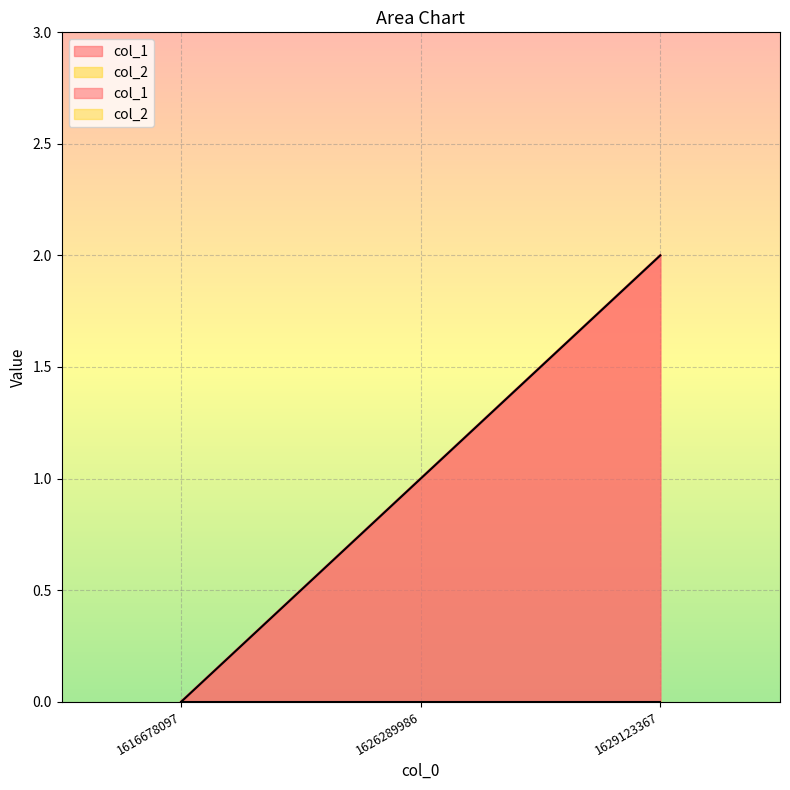

Reading left to right, list all the values displayed in this chart.

1616678097=0	1626289986=1	1629123367=2